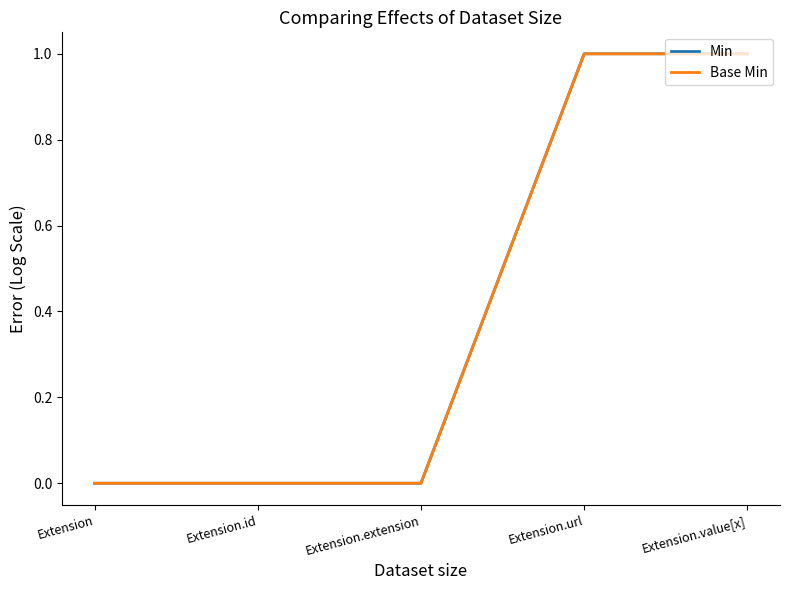

True or false: Min has more than 0 interior local peaks.

False